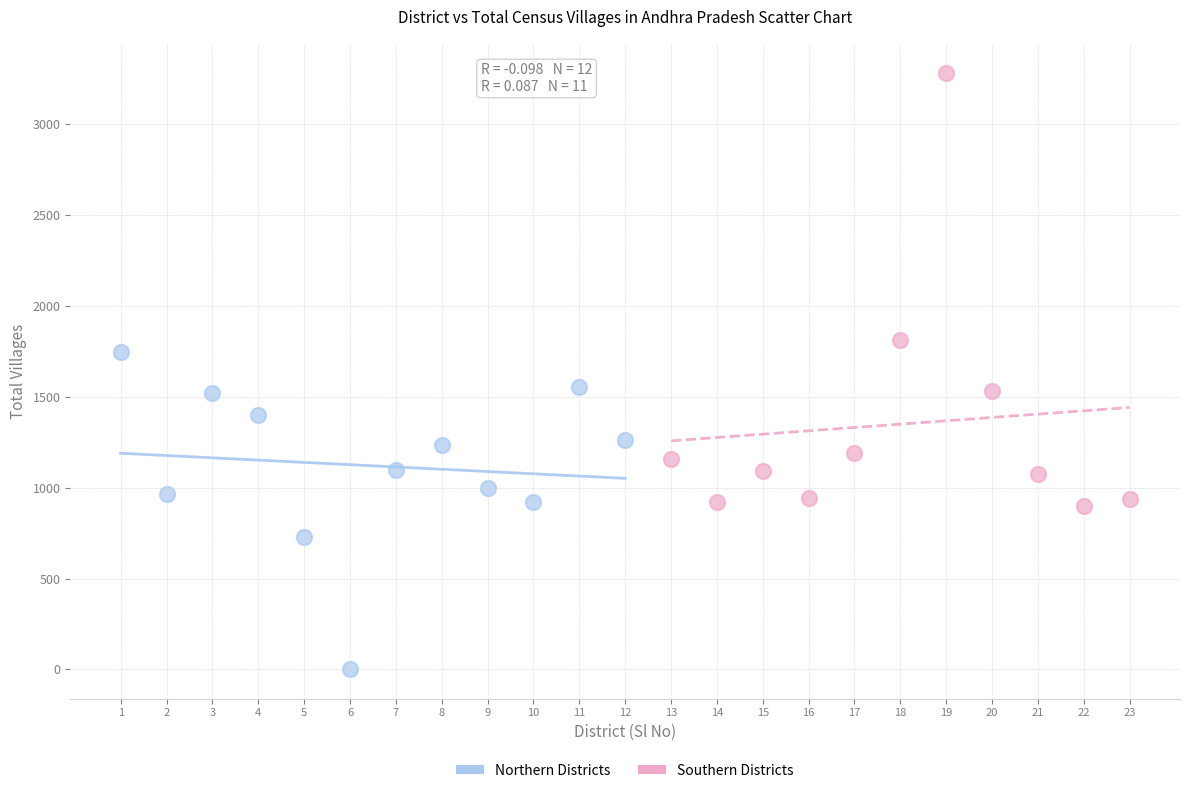

Which series reaches the minimum Y coordinate?

Northern Districts